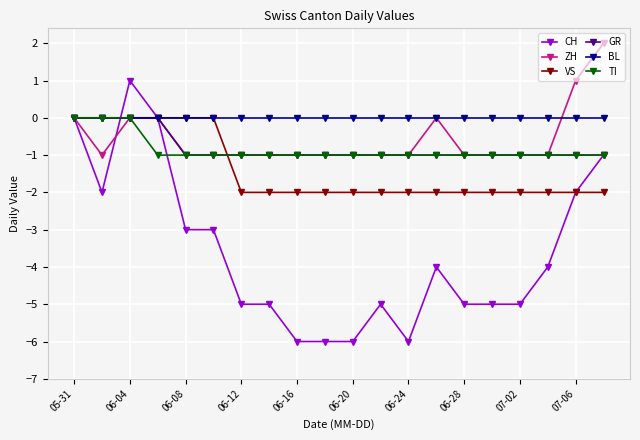

Which series has the largest total across all categories?

BL